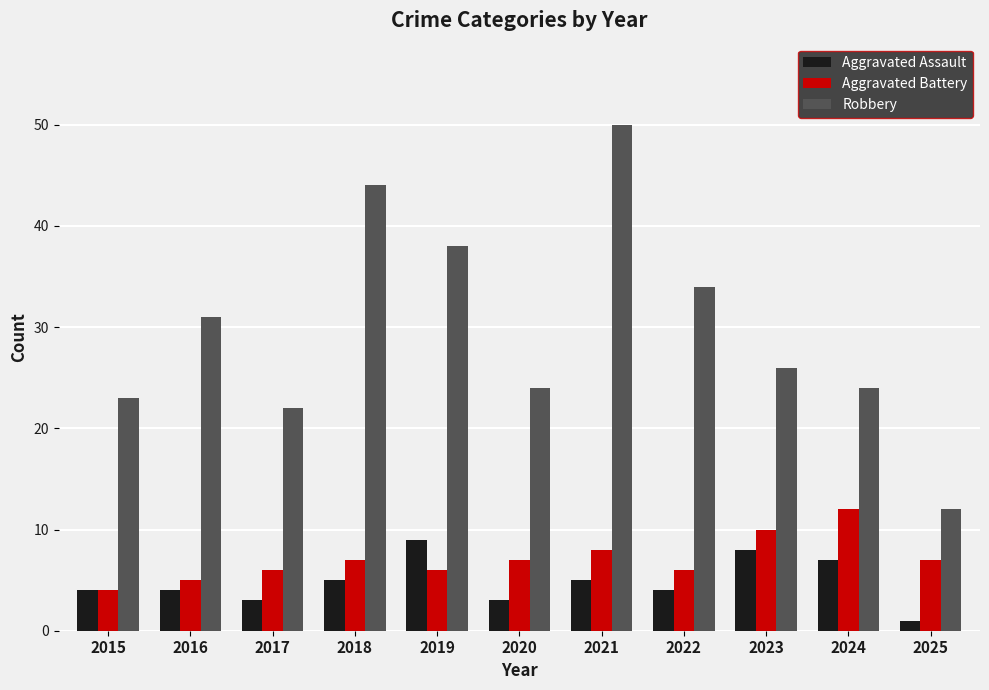

What is the approximate value of Aggravated Assault at 2024?

7